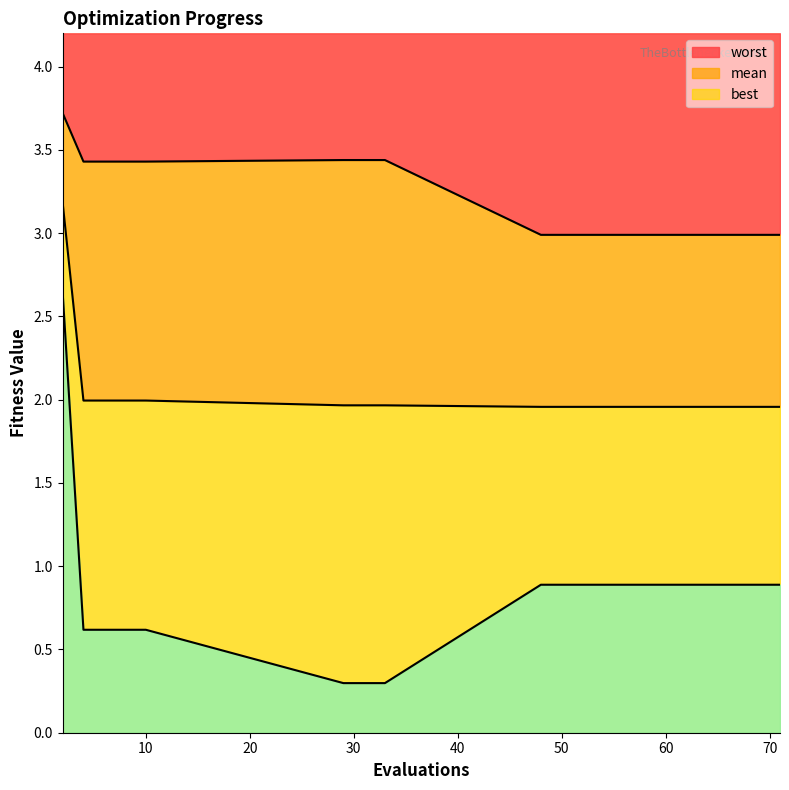

List the series in order of their peak value, highest first.

worst, mean, best